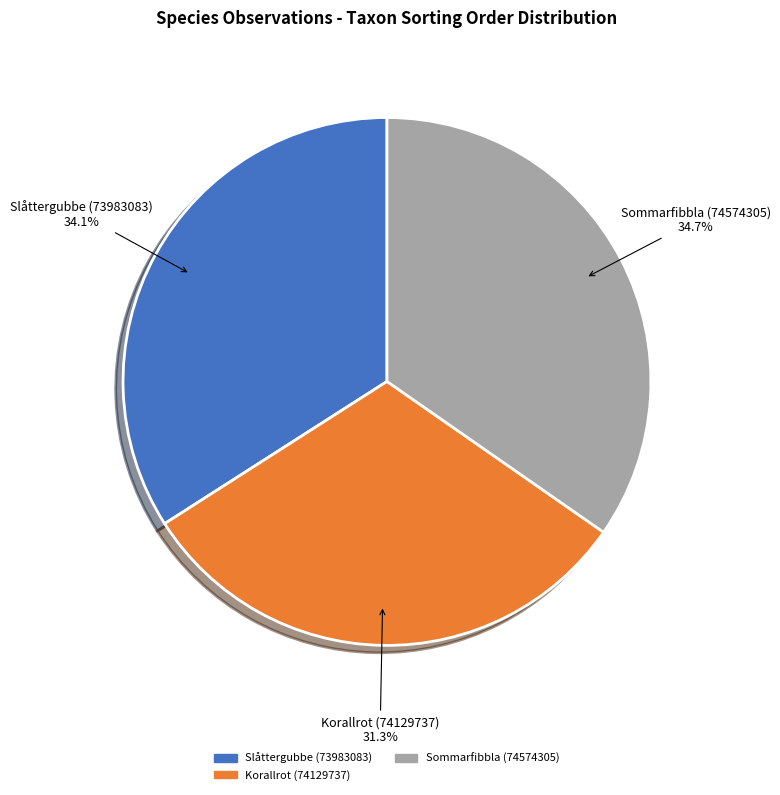

To the nearest percent, what portion does Korallrot (74129737) represent?

31%